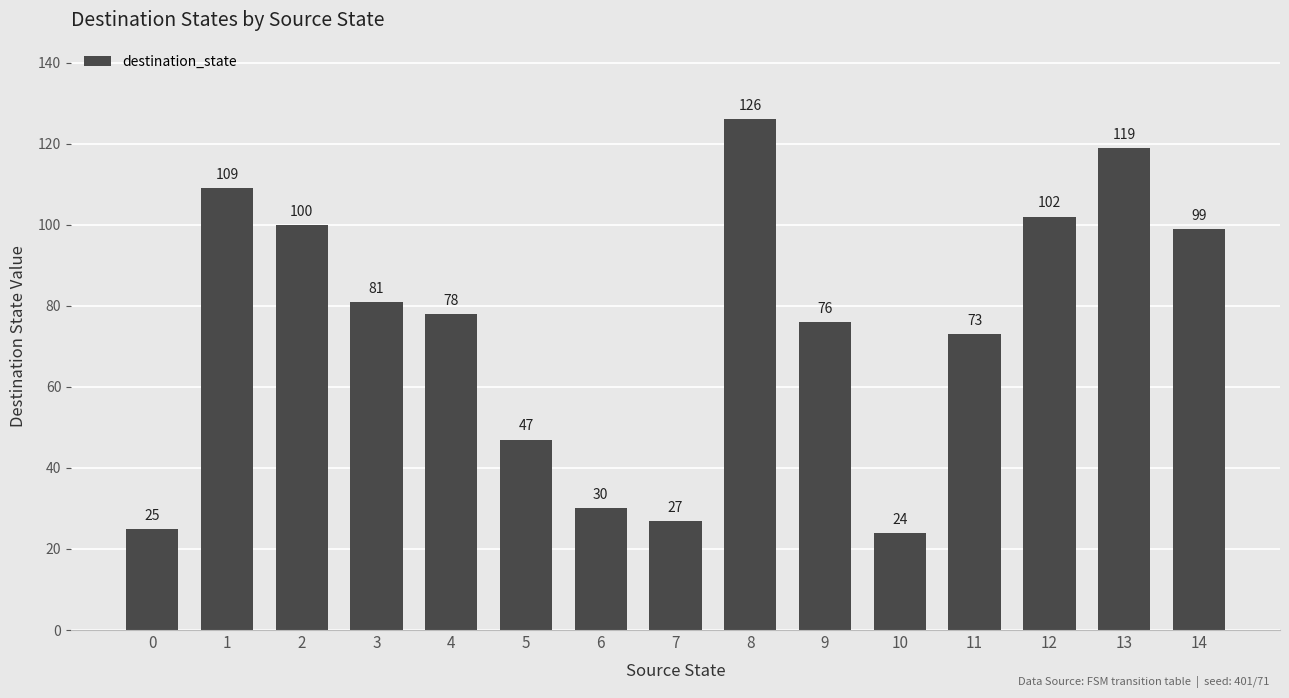

What is the minimum value shown in the chart?

24